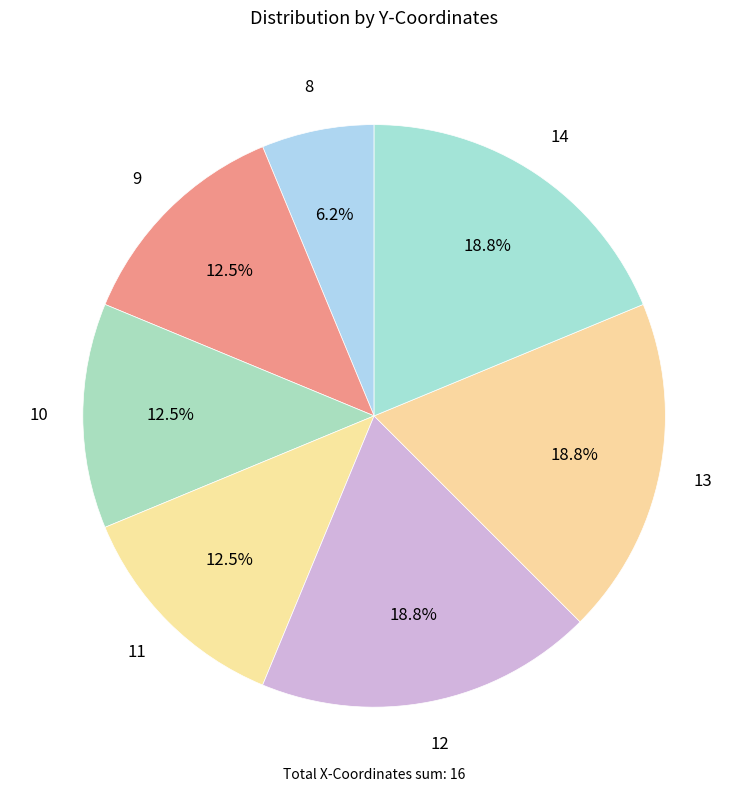

Count the number of slices in the pie.

7